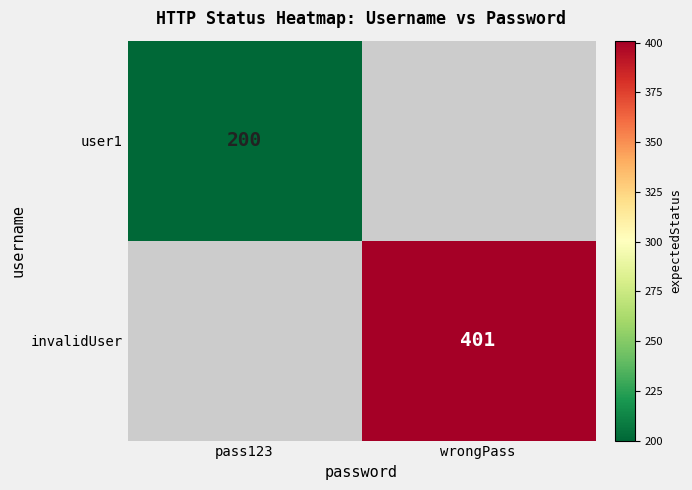

Which has a higher value, pass123 or wrongPass?

wrongPass